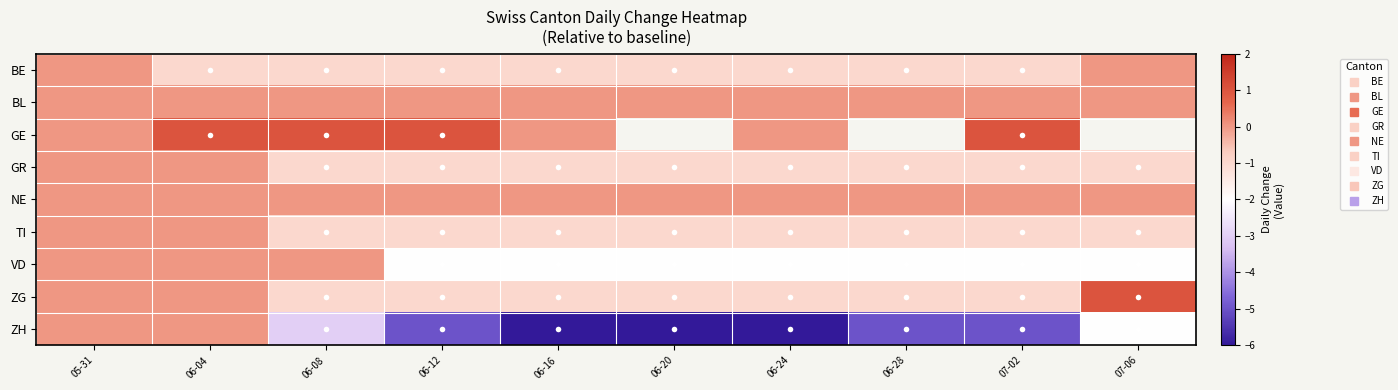

How many distinct data groups are displayed?

9